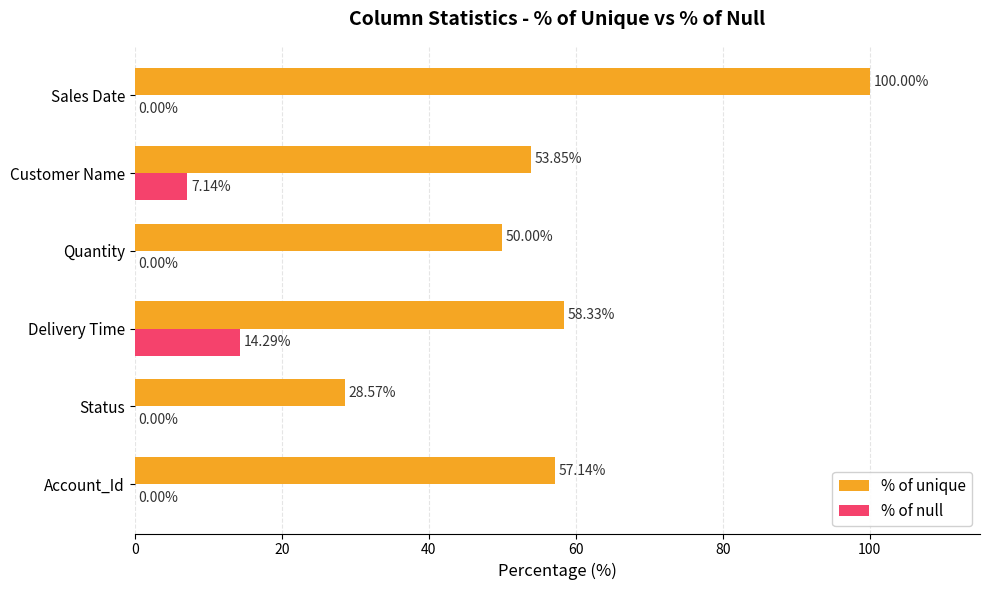

What are all the series names shown in the legend?

% of unique, % of null